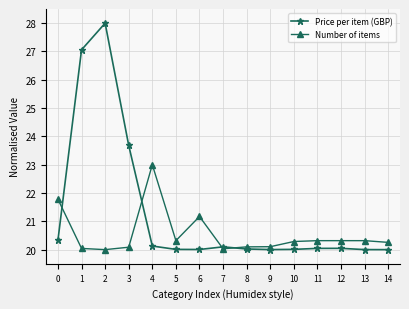

Between which two adjacent categories do Number of items and Price per item (GBP) first intersect?

0 and 1